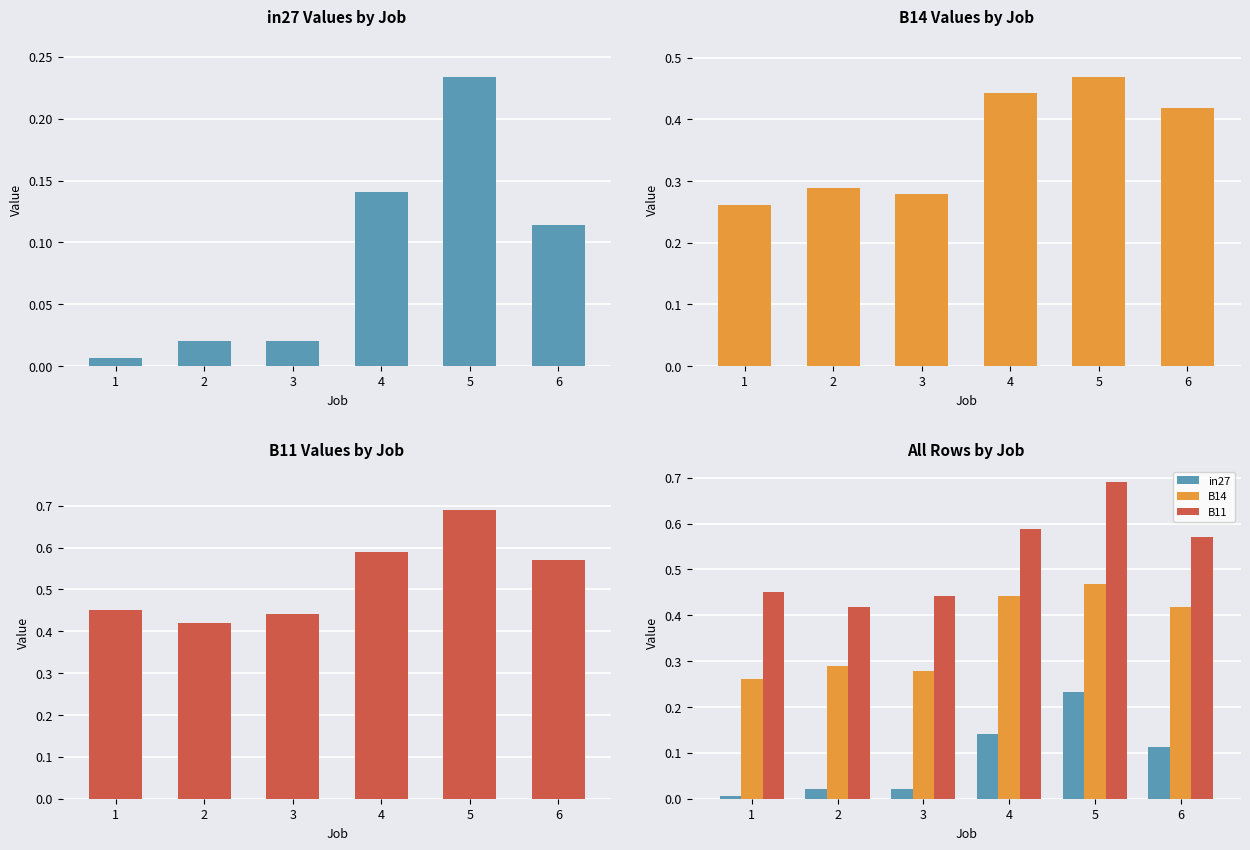

The value of in27 at 1 is 0.0. True or false?

True